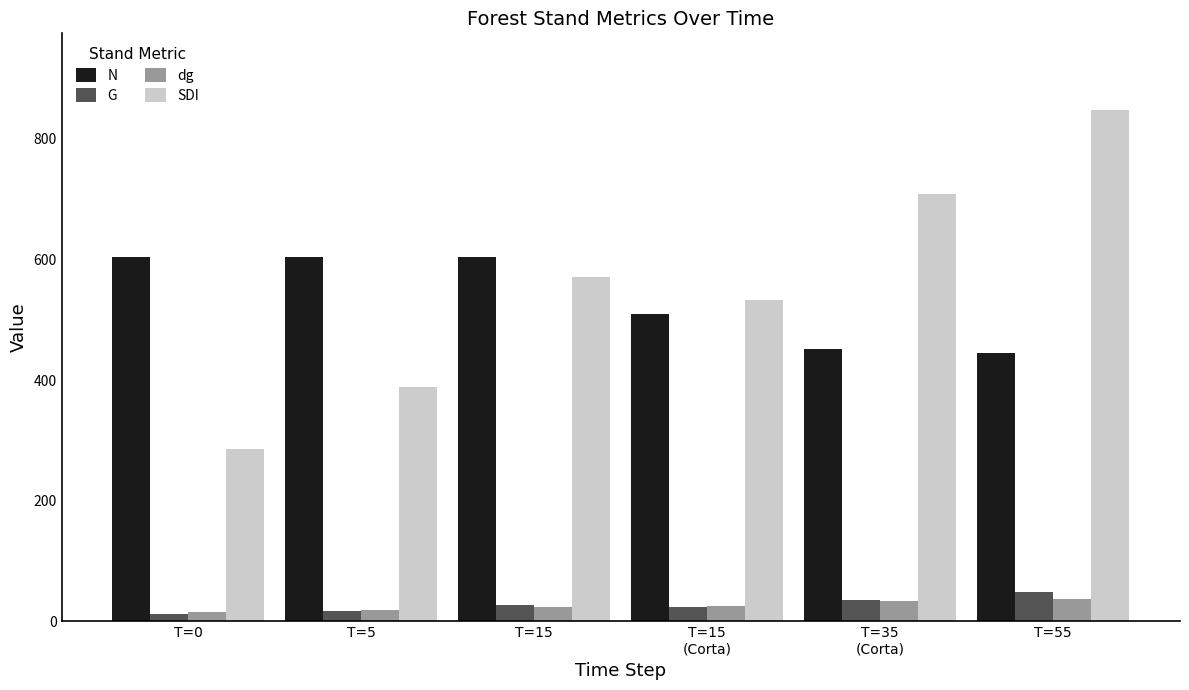

How many bars are there in each group?

4